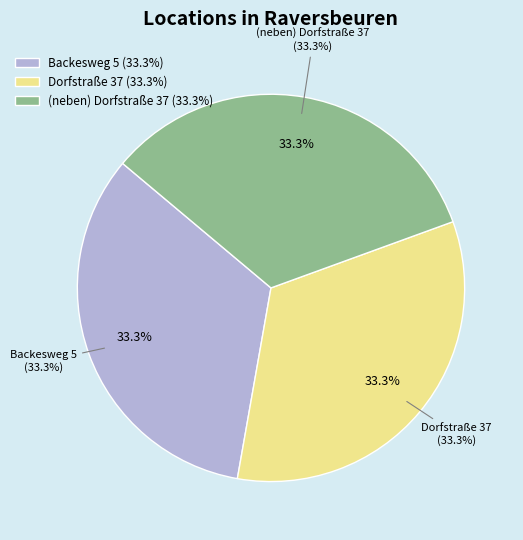

What is the largest slice in the pie chart?

Dorfstraße 37